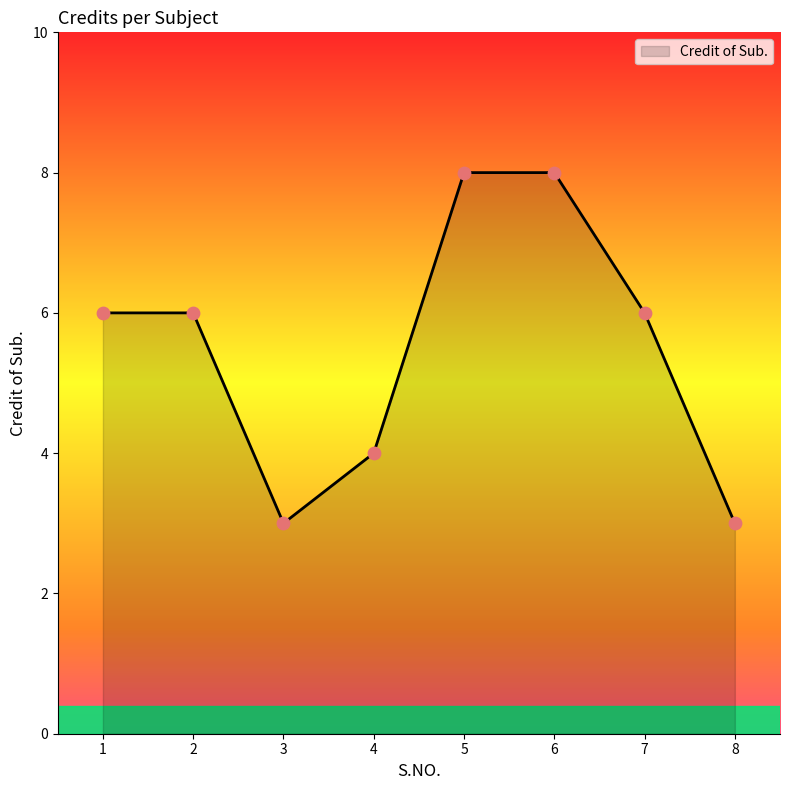

What is the change in value from 3 to 6?

+5